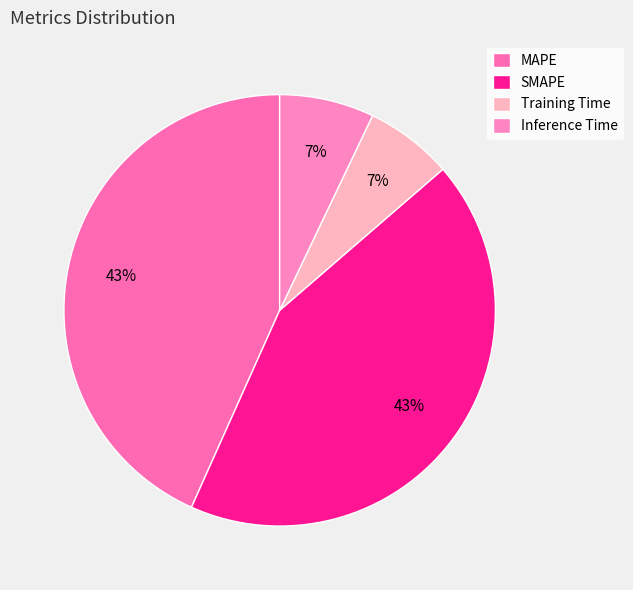

To the nearest percent, what portion does MAPE represent?

43%